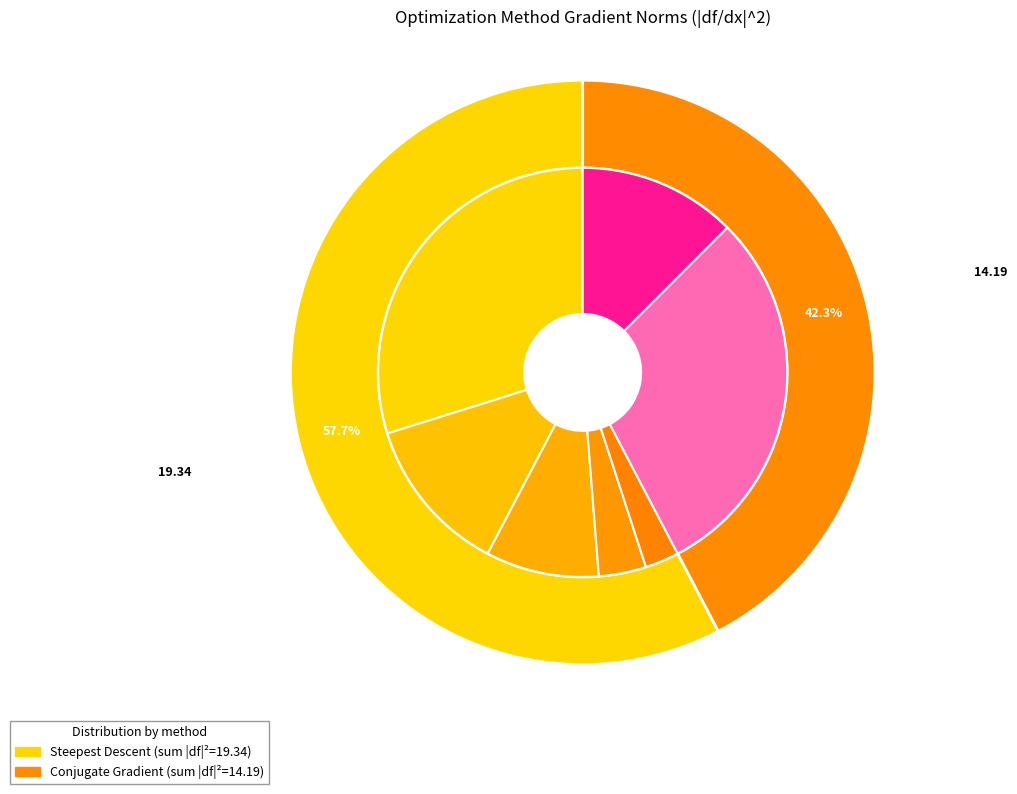

Is it true that Iter 2 is 26% of the pie?

False